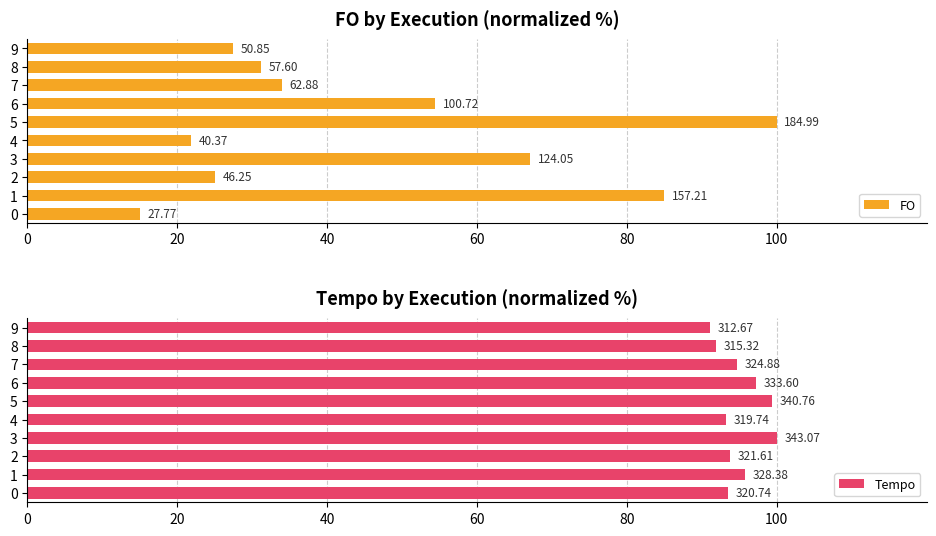

What is the average value of the Tempo series?

95.0